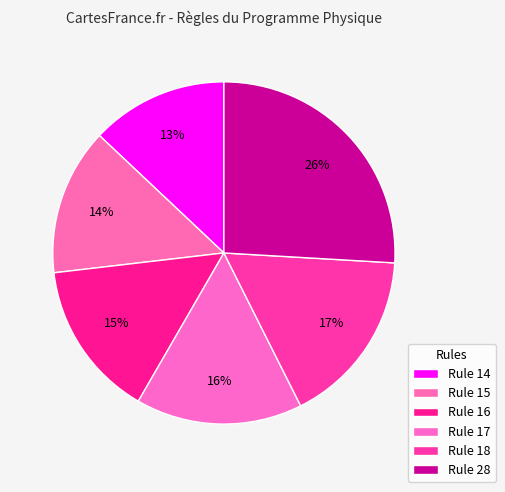

To the nearest percent, what is the combined percentage of Rule 28 and Rule 14?

39%